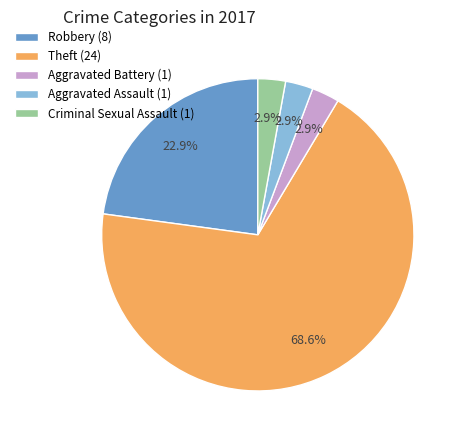

Is there any slice that represents more than half of the pie?

Yes